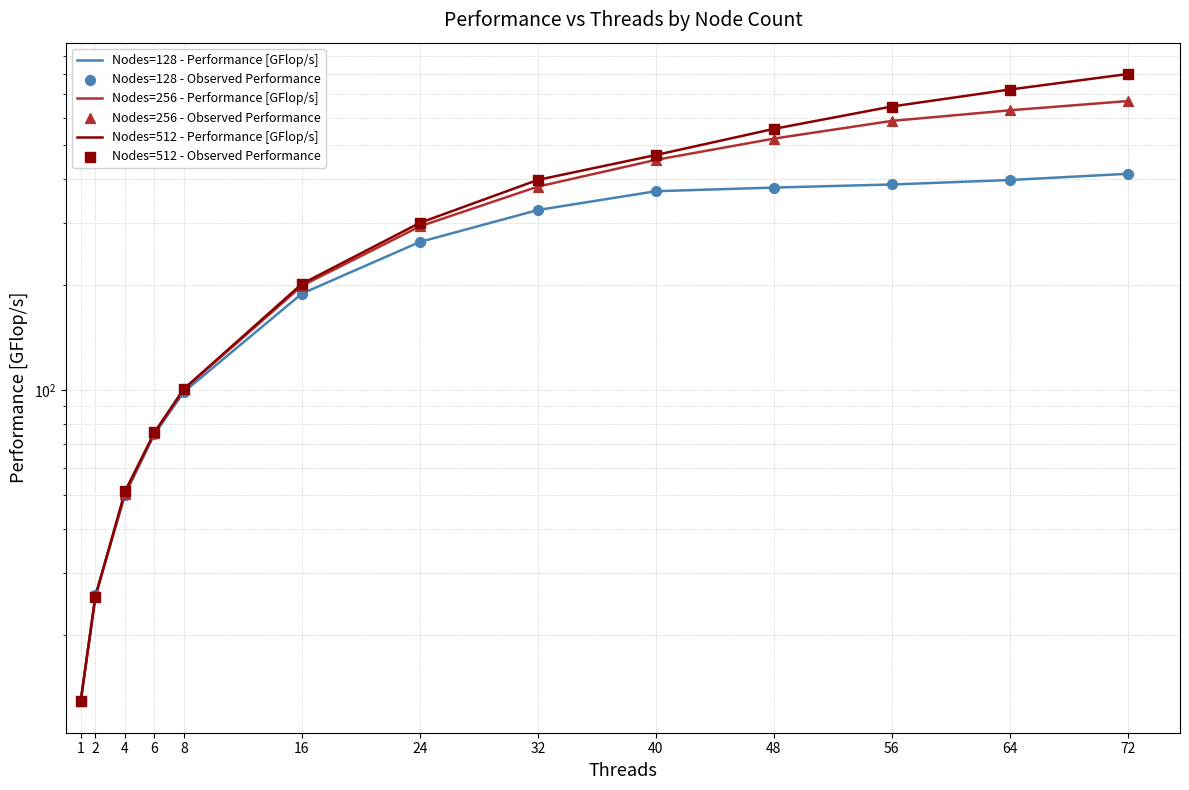

At how many categories does at least one series exceed 742?

1